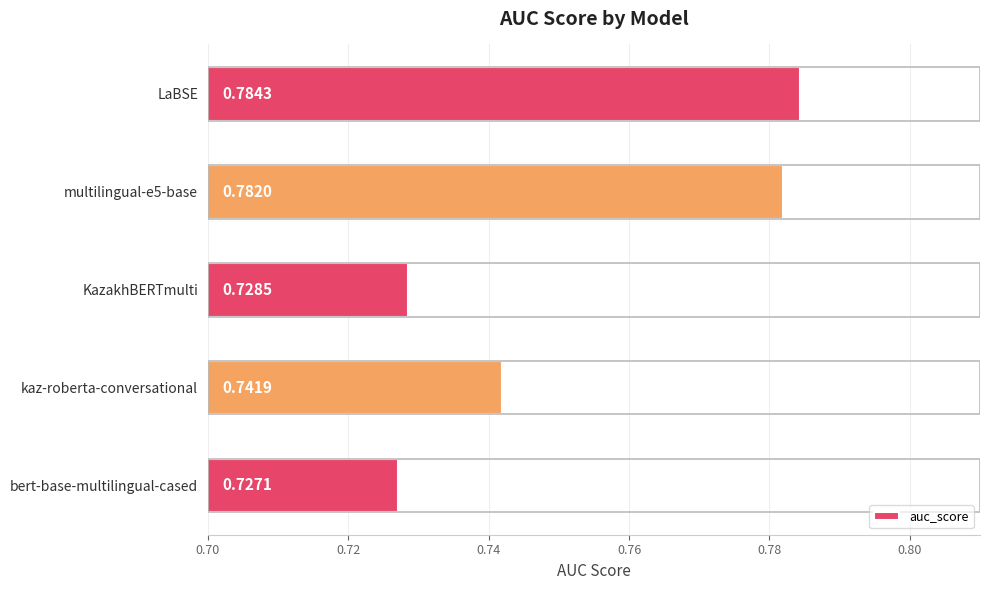

What is the sum of the values at KazakhBERTmulti and LaBSE?

1.5